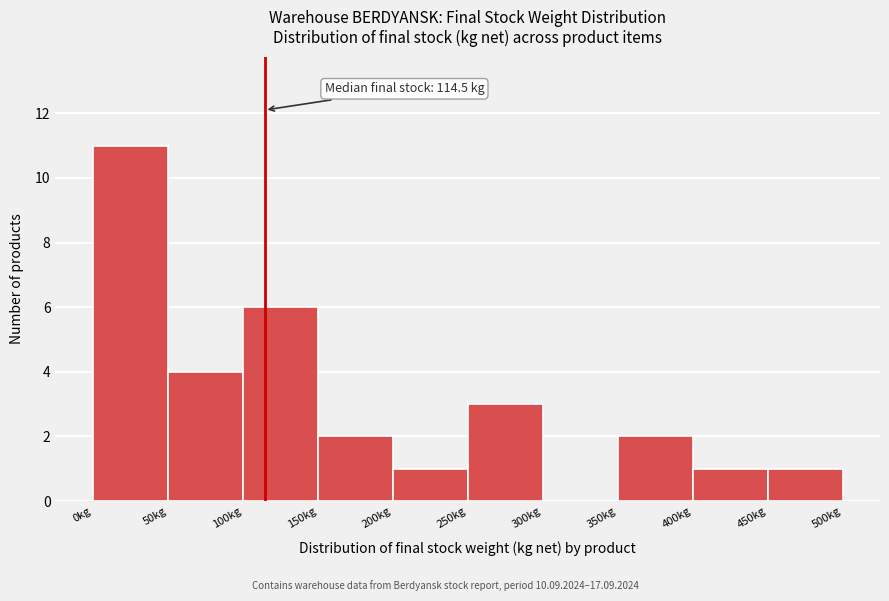

Which range on the x-axis has the tallest bar?

0 to 50